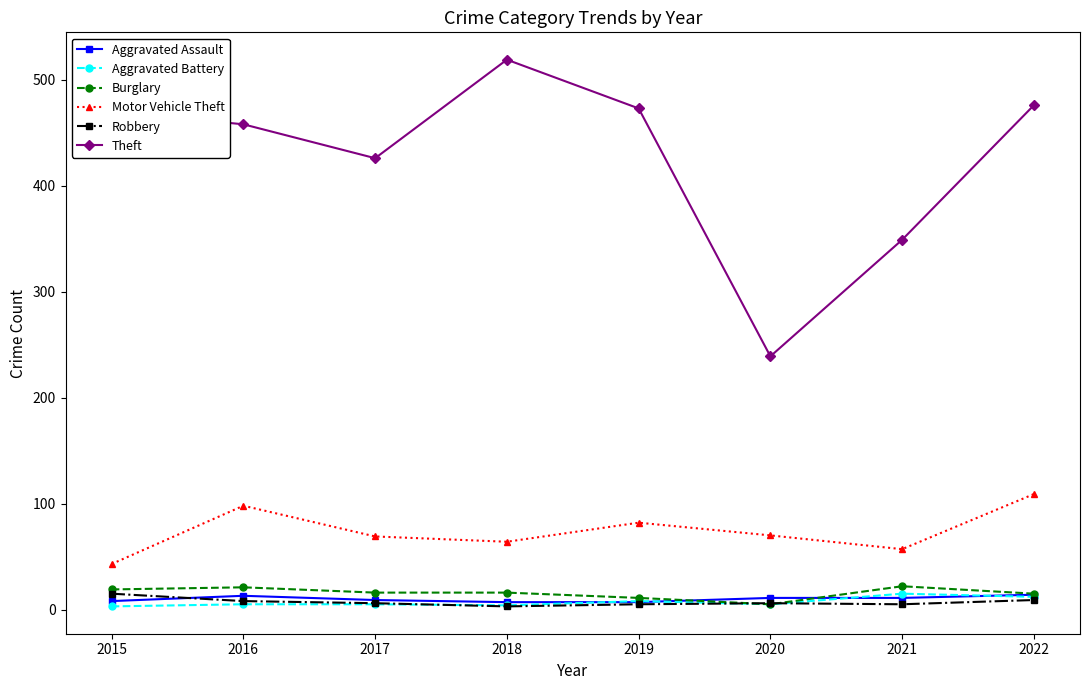

True or false: Motor Vehicle Theft has more than 0 points higher than both neighbors.

True